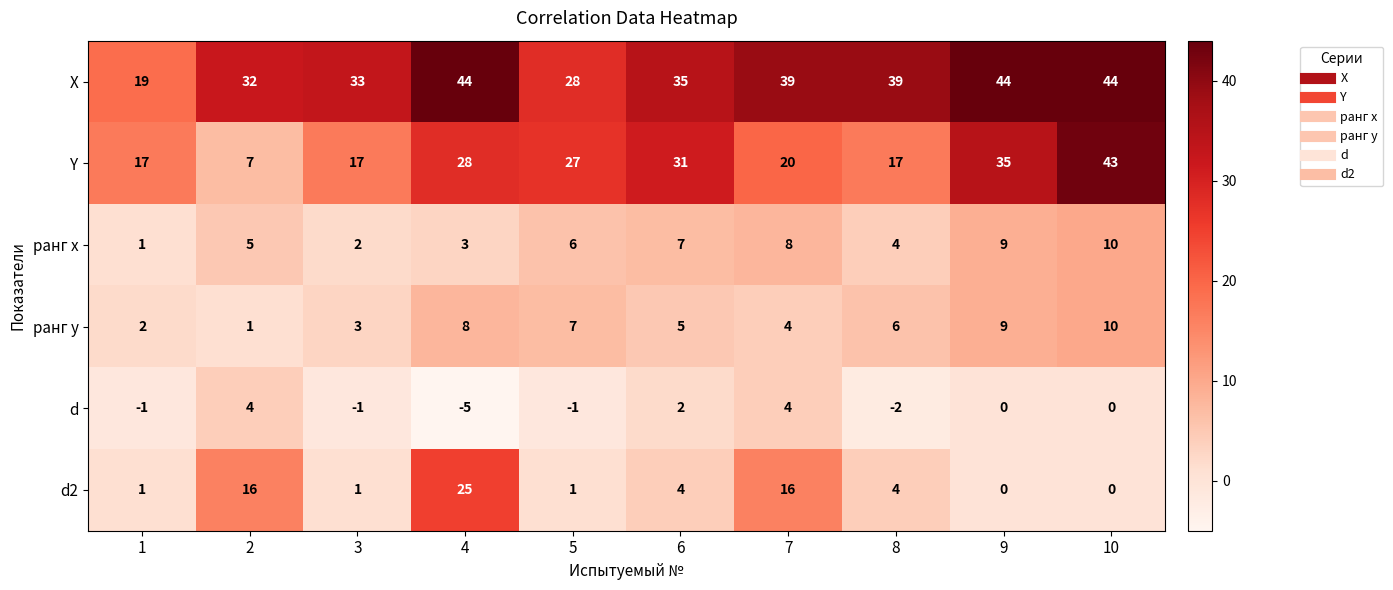

Which series has the largest total across all categories?

X